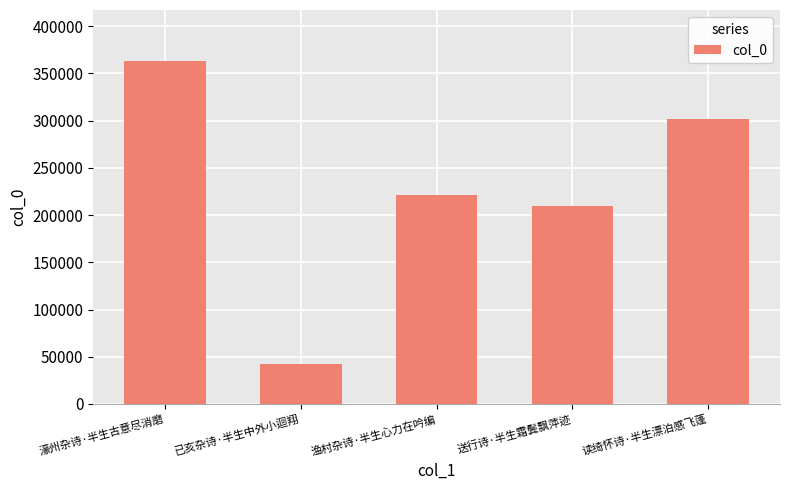

The chart shows a value of 286817 at 送行诗·半生霜鬓飘萍迹. True or false?

False